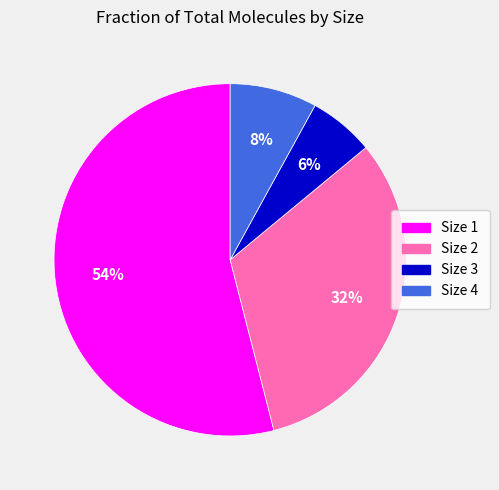

Which slice represents more than half of the pie?

Size 1